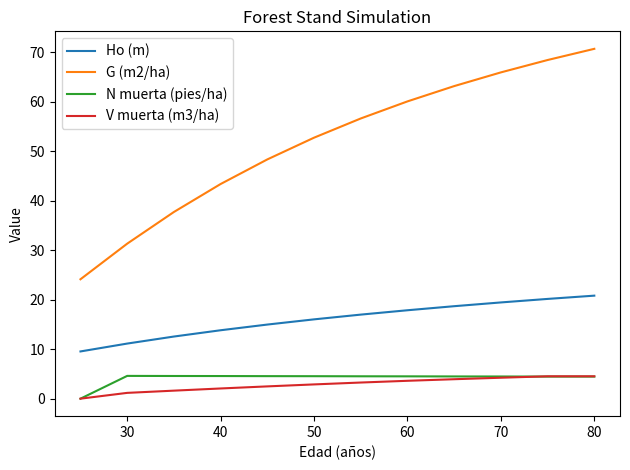

What is the greatest value displayed?

70.7